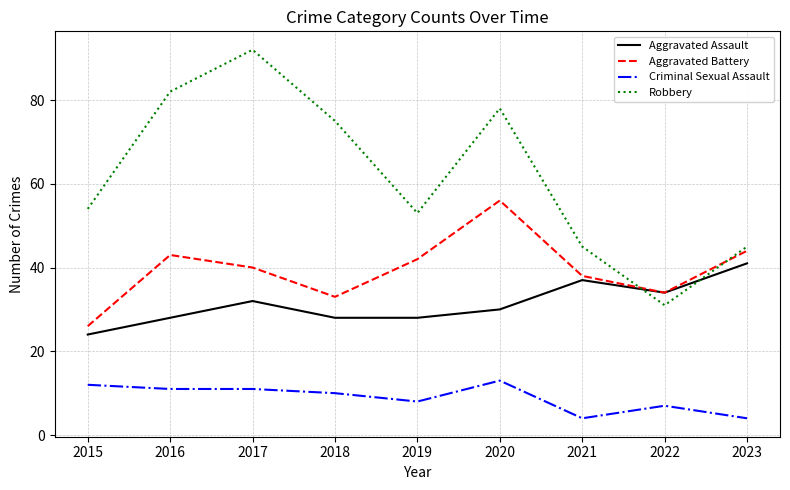

True or false: Aggravated Battery has more than 0 interior local peaks.

True